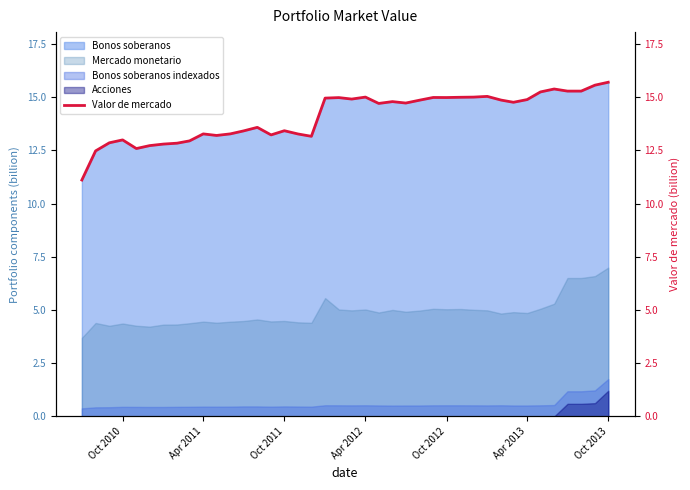

What is the average value?

14.1